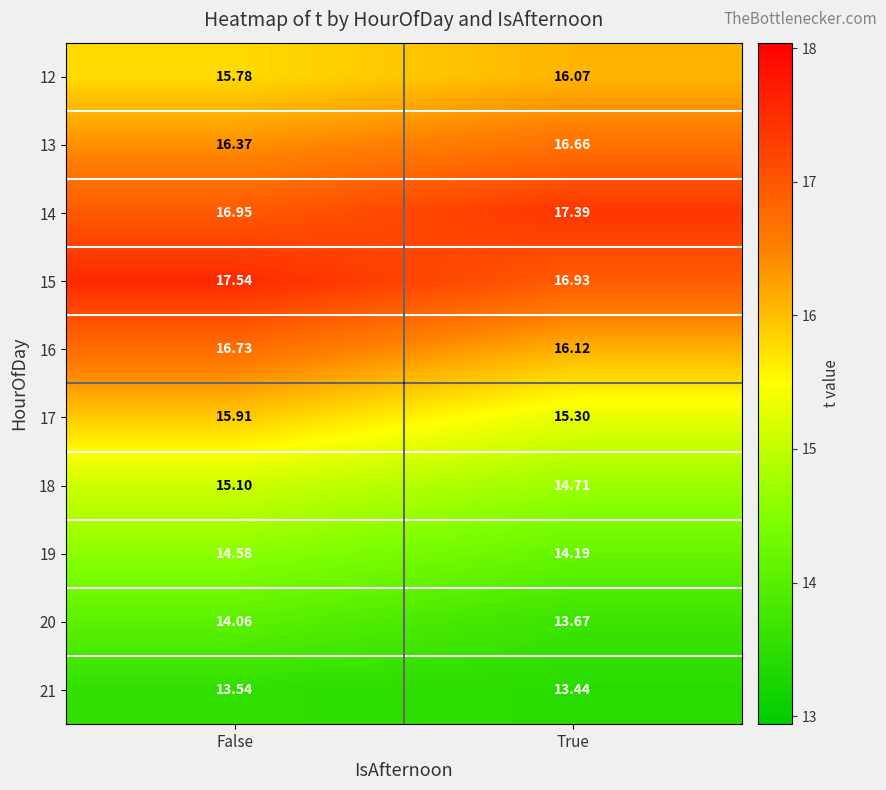

At which label does 18 first exceed 15?

False